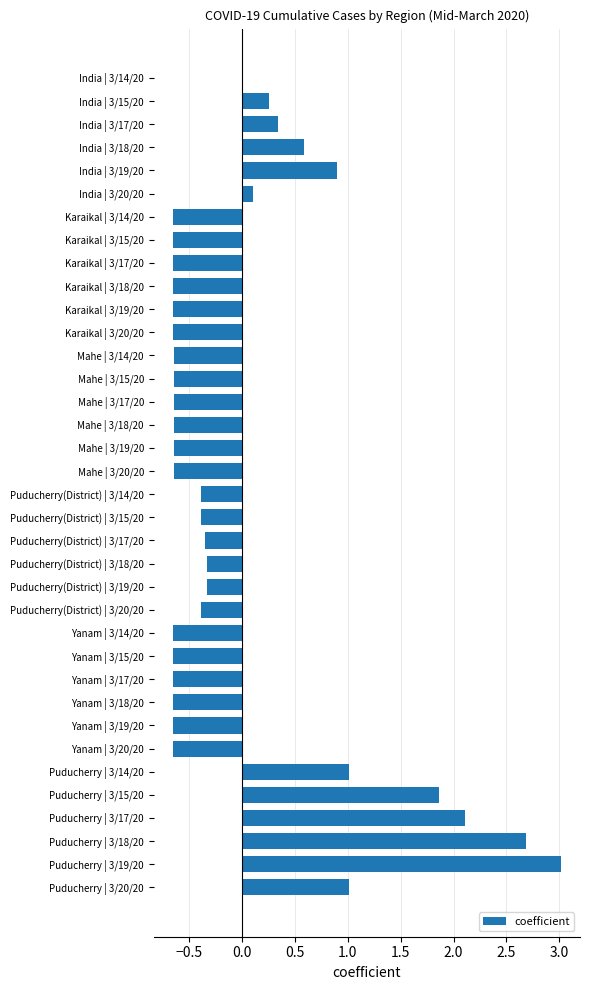

What is the greatest value displayed?

3.0